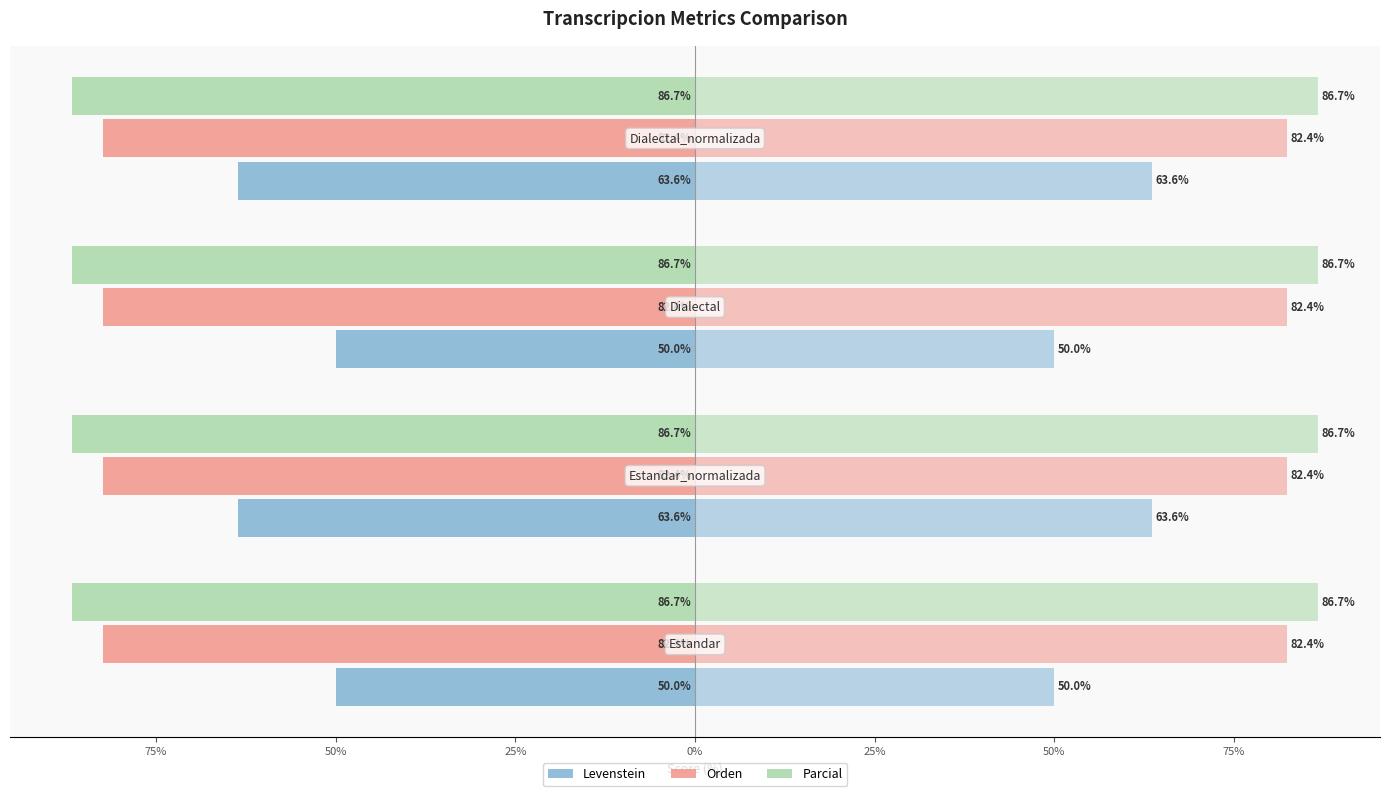

How many bars are there in each group?

3